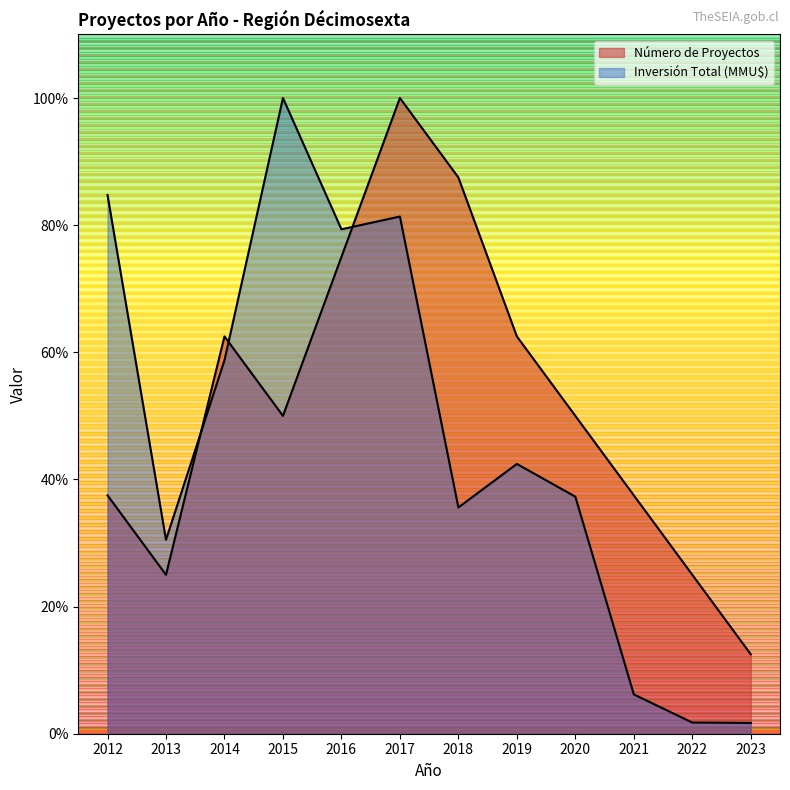

Where is Inversión Total (MMU$) nearest to the value 50?

2019